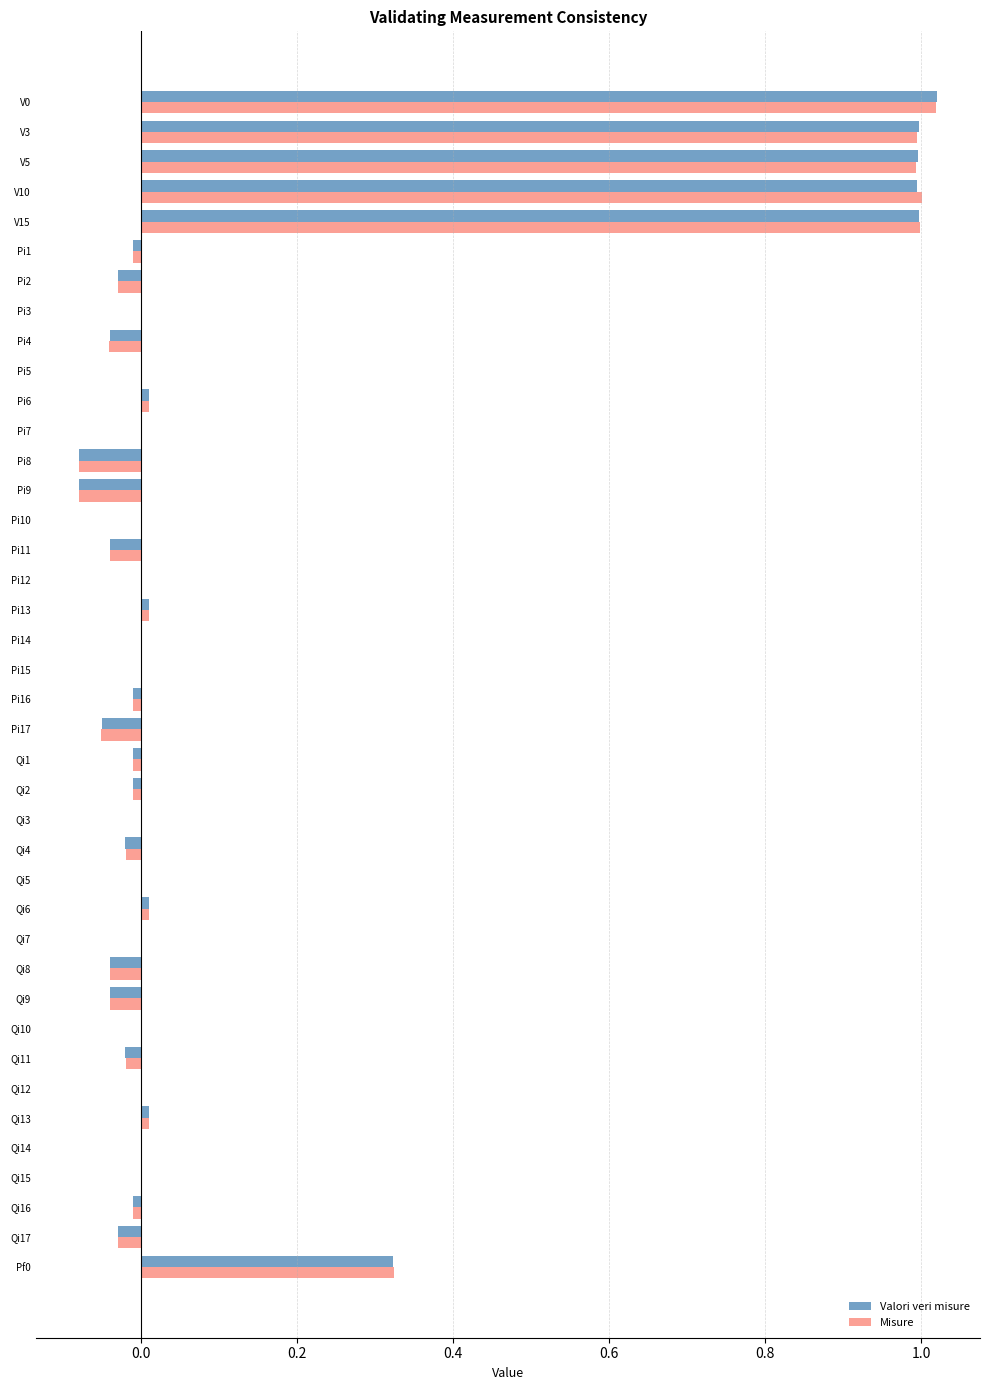

The Valori veri misure series shows 1.0 at V15. True or false?

True